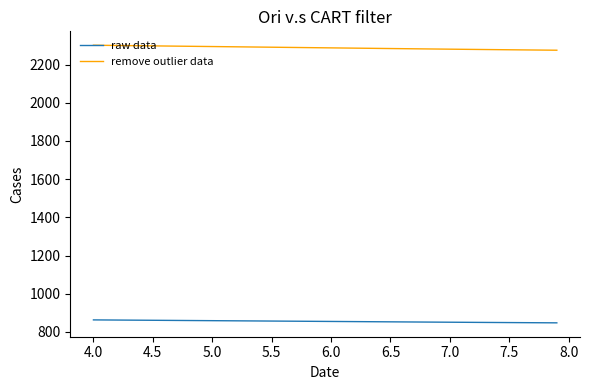

What is the difference between the maximum and minimum values in the remove outlier data series?

26.2